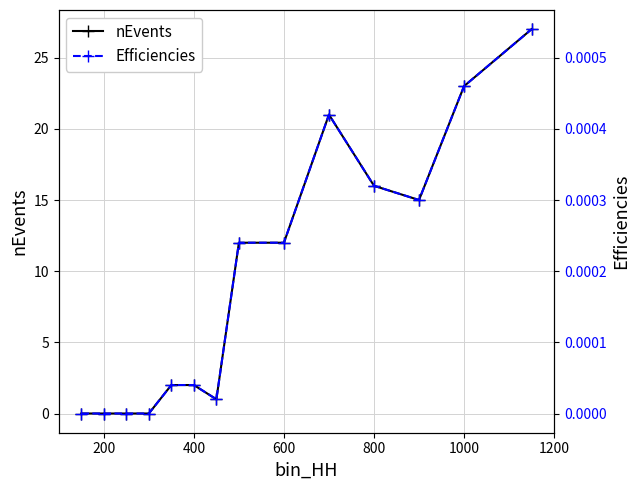

What is the highest value of the nEvents series?

27